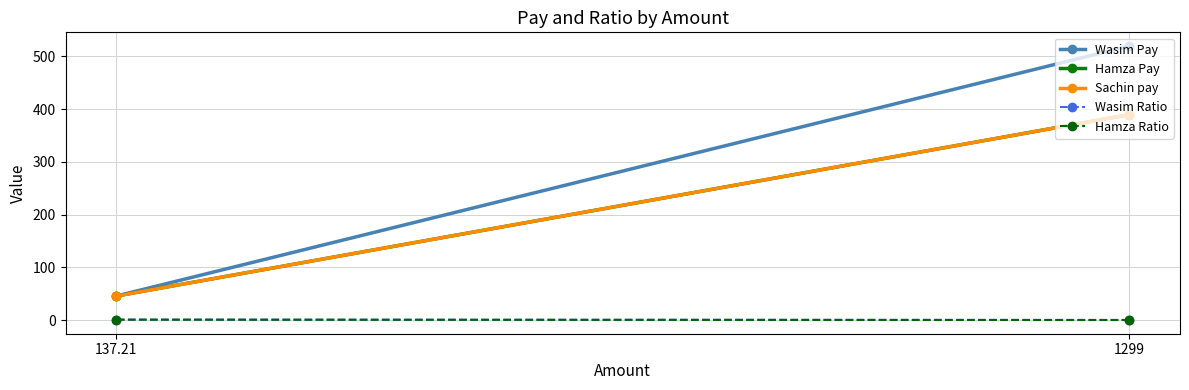

Which series has the widest spread of values?

Wasim Pay